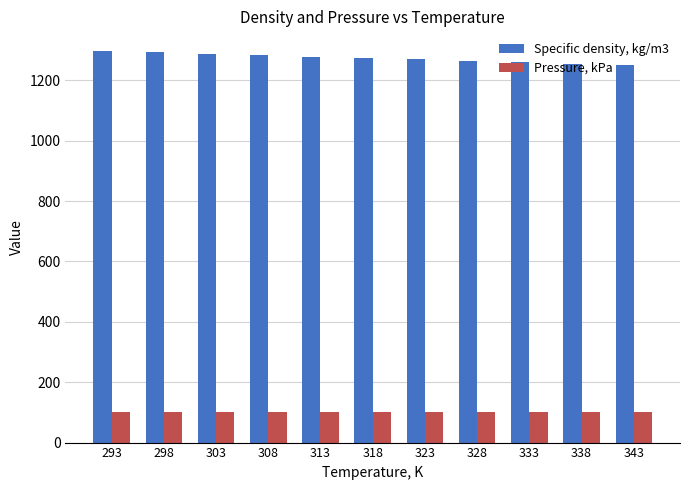

What is the sum of the Pressure, kPa values at 328 and 343?

202.6